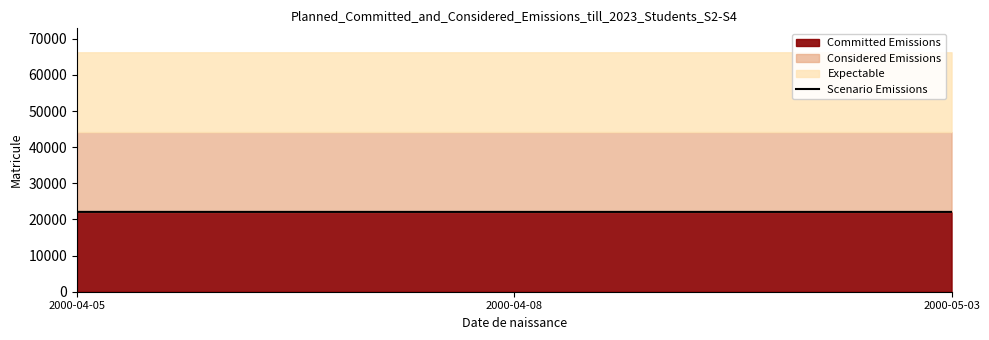

What is the change in value from 2000-04-08 to 2000-05-03?

-2